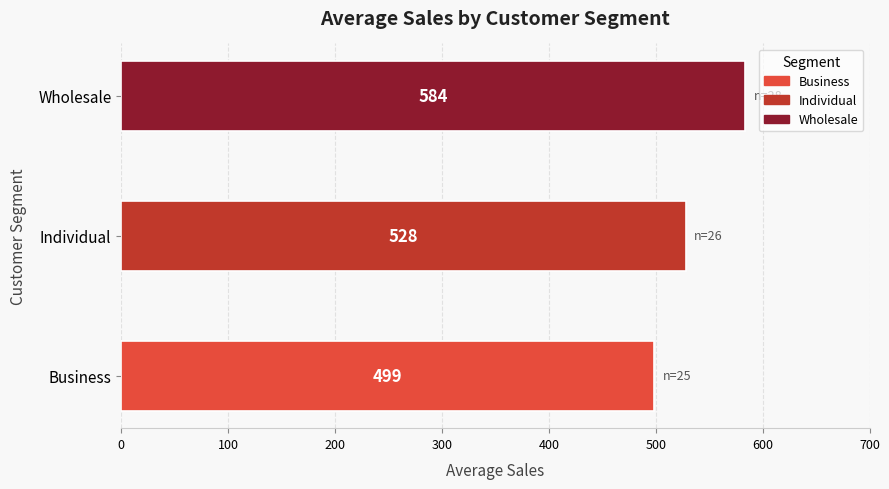

Which category has the highest value across all series?

Wholesale